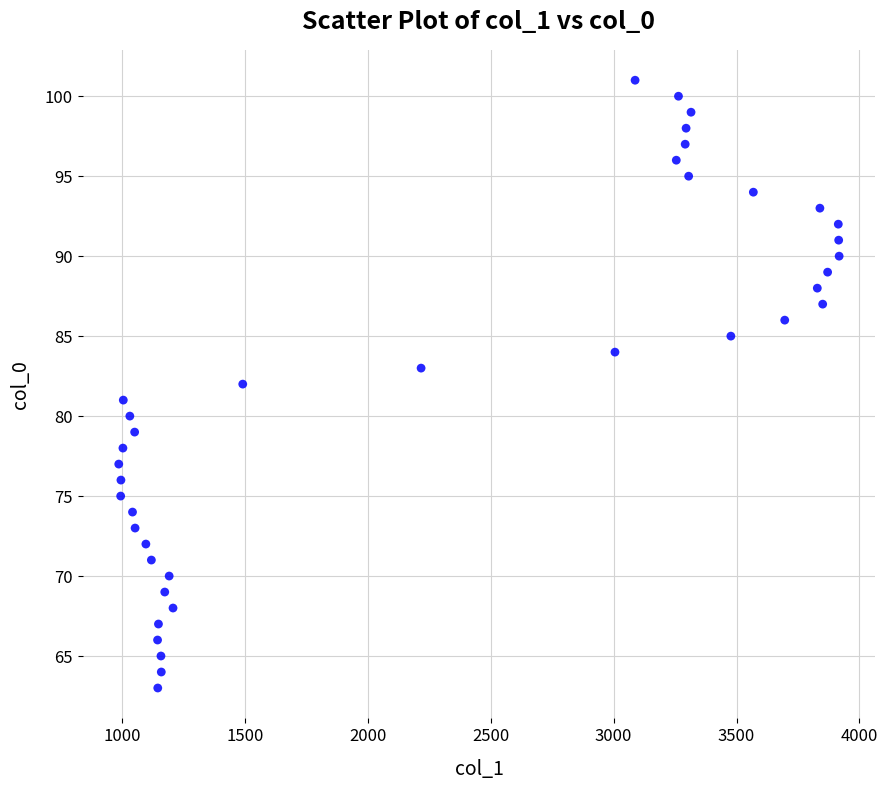

What is the range of Y values (max minus min)?

38